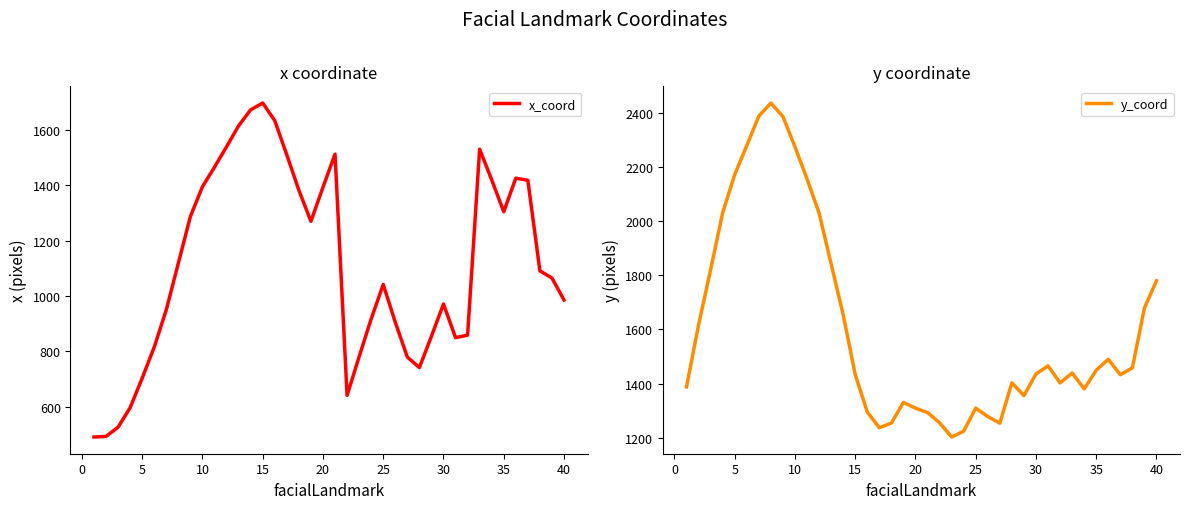

The value of x_coord at 5 is 1055.8. True or false?

False